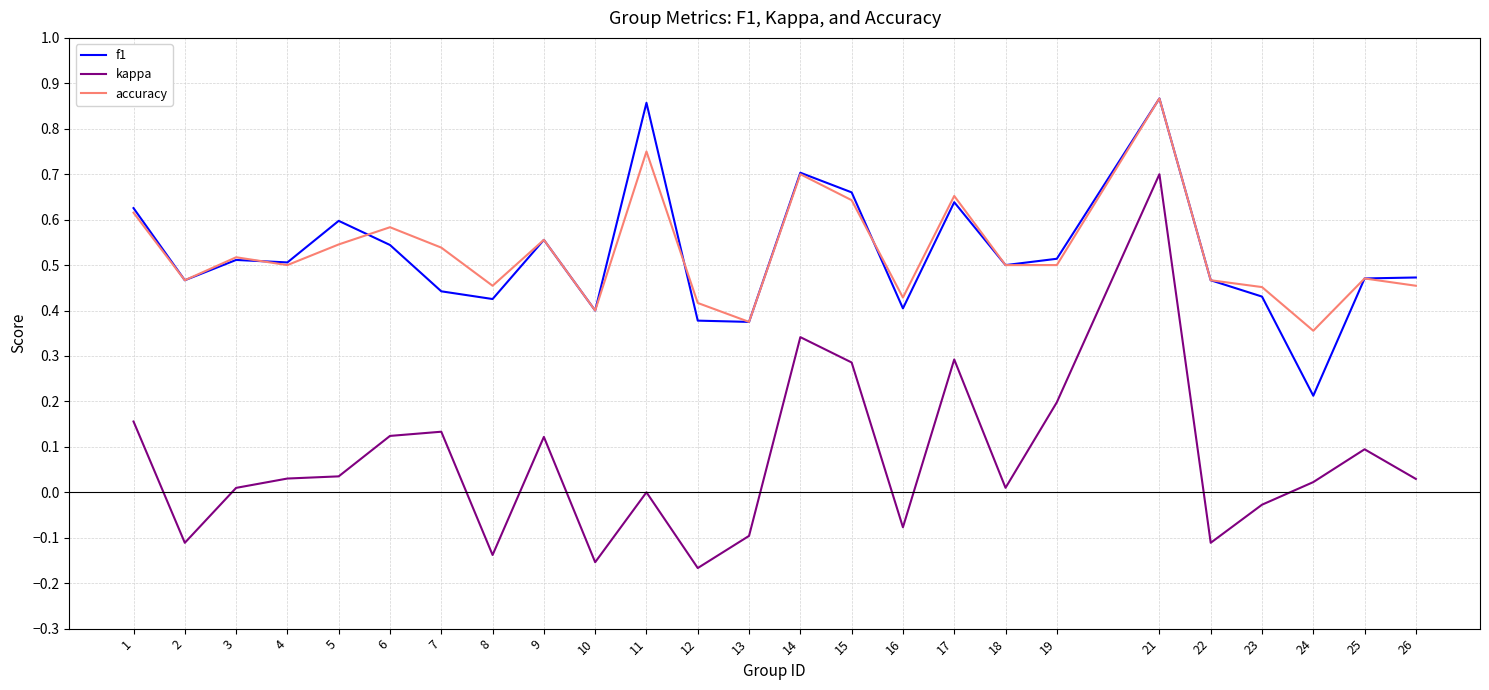

What are all the series names shown in the legend?

f1, kappa, accuracy